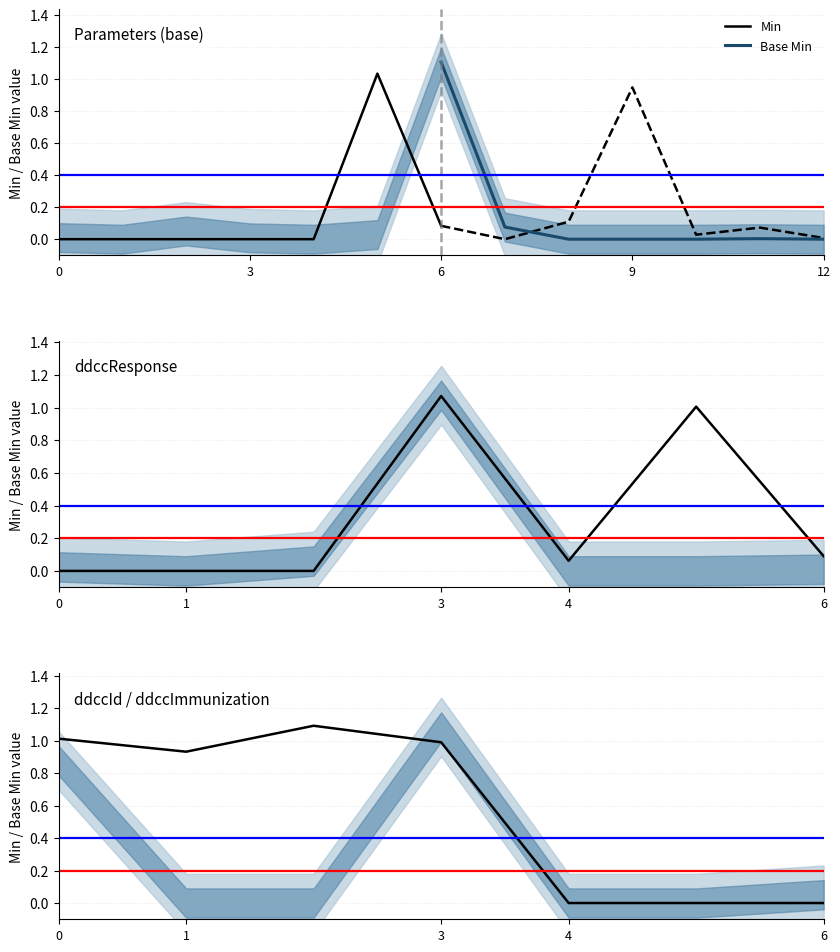

What is the difference between the maximum and second lowest values in the Base Min series?

1.1